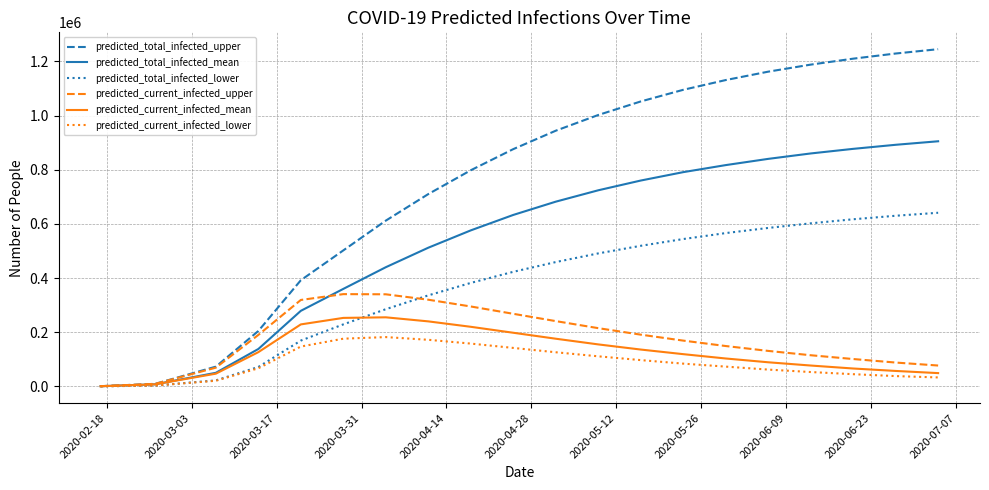

Count the number of data series in this chart.

6